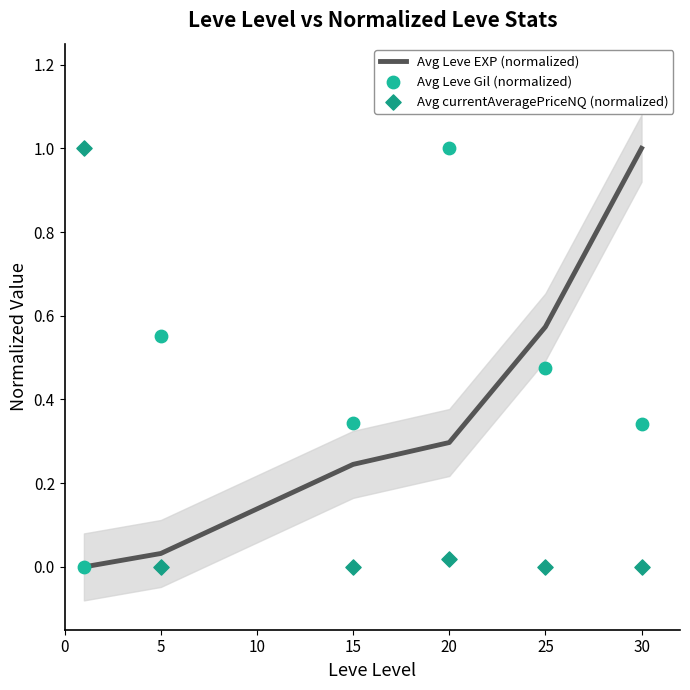

Is the value of Avg Leve Gil (normalized) at 25 greater than the value of Avg currentAveragePriceNQ (normalized) at 5?

Yes